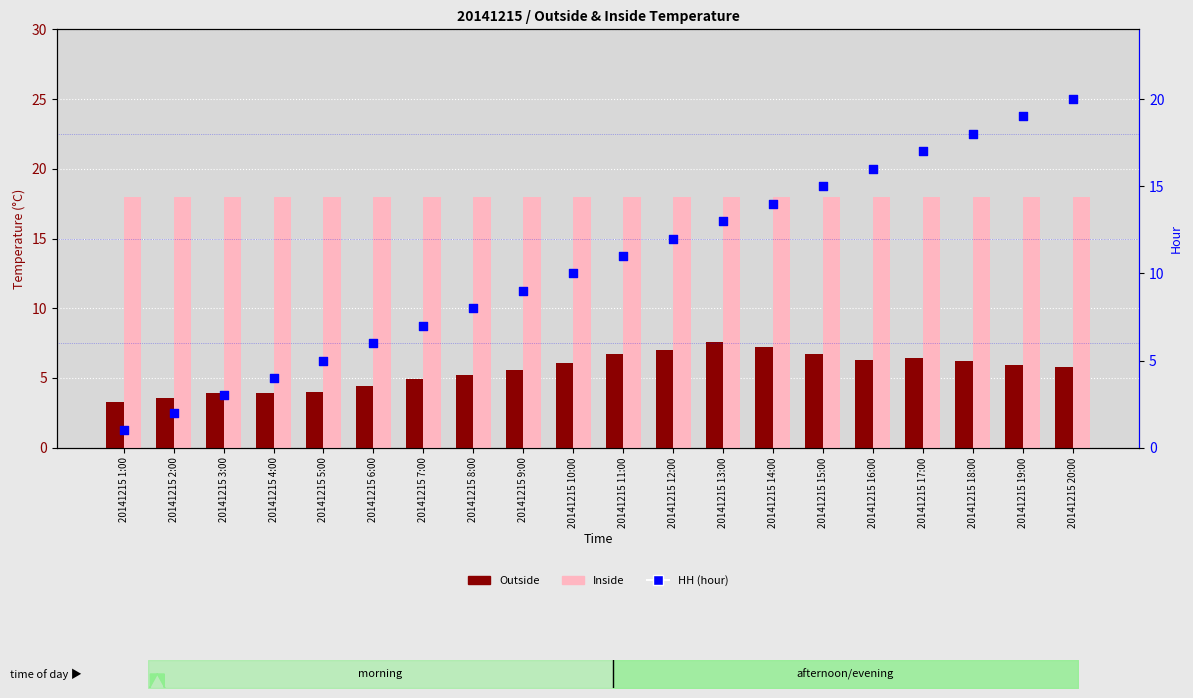

Which series has the largest total across all categories?

Inside